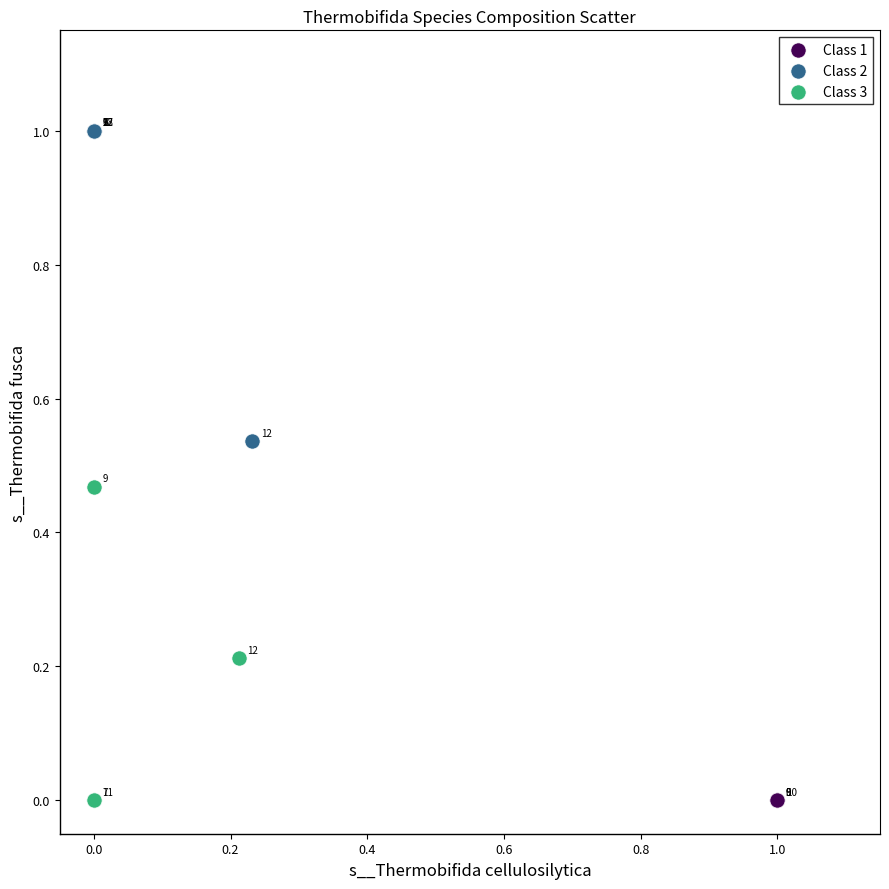

Which series contains the highest Y value?

Class 2